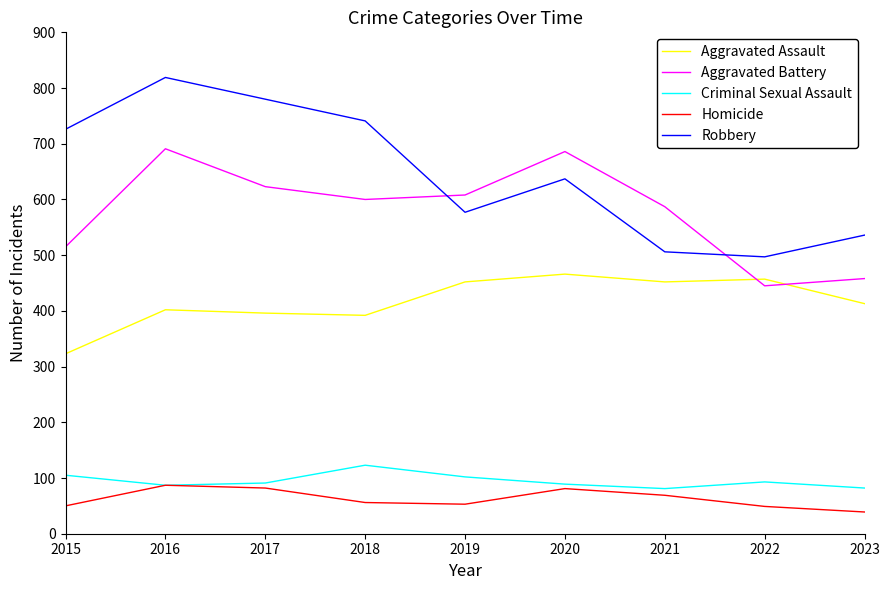

Is the value of Robbery at 2018 greater than the value of Aggravated Assault at 2017?

Yes